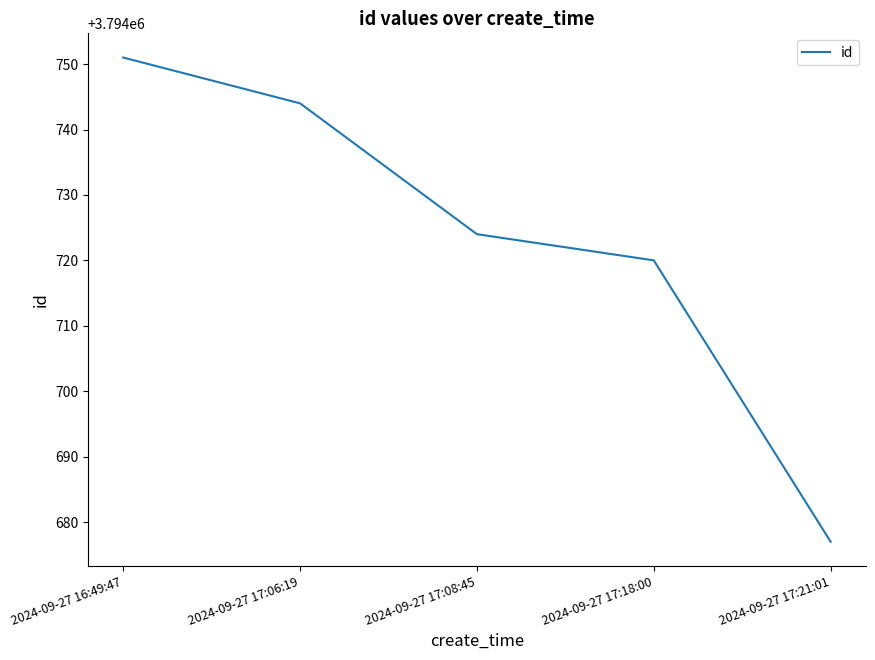

Rank the categories by value from lowest to highest.

2024-09-27 17:21:01, 2024-09-27 17:18:00, 2024-09-27 17:08:45, 2024-09-27 17:06:19, 2024-09-27 16:49:47